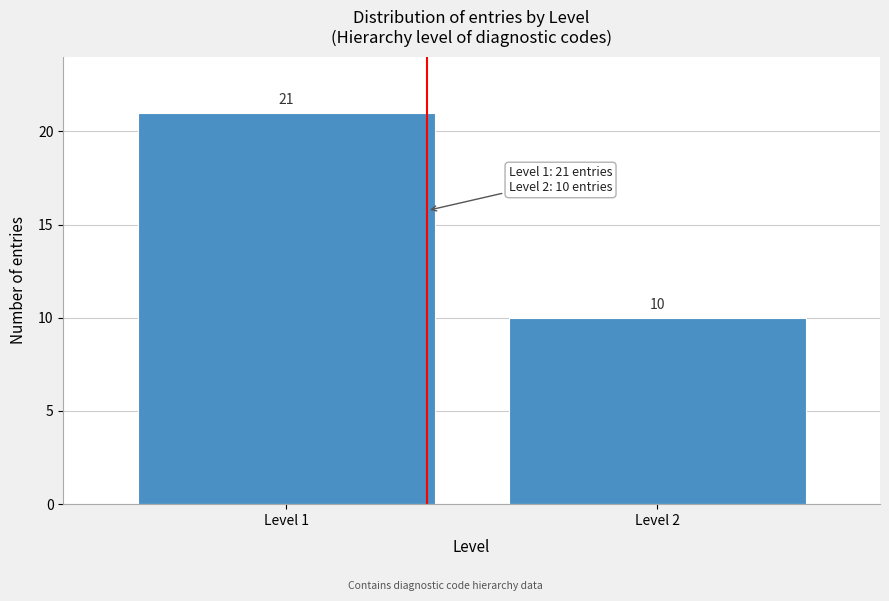

Reading left to right, what are all the values shown in this chart?

21	10